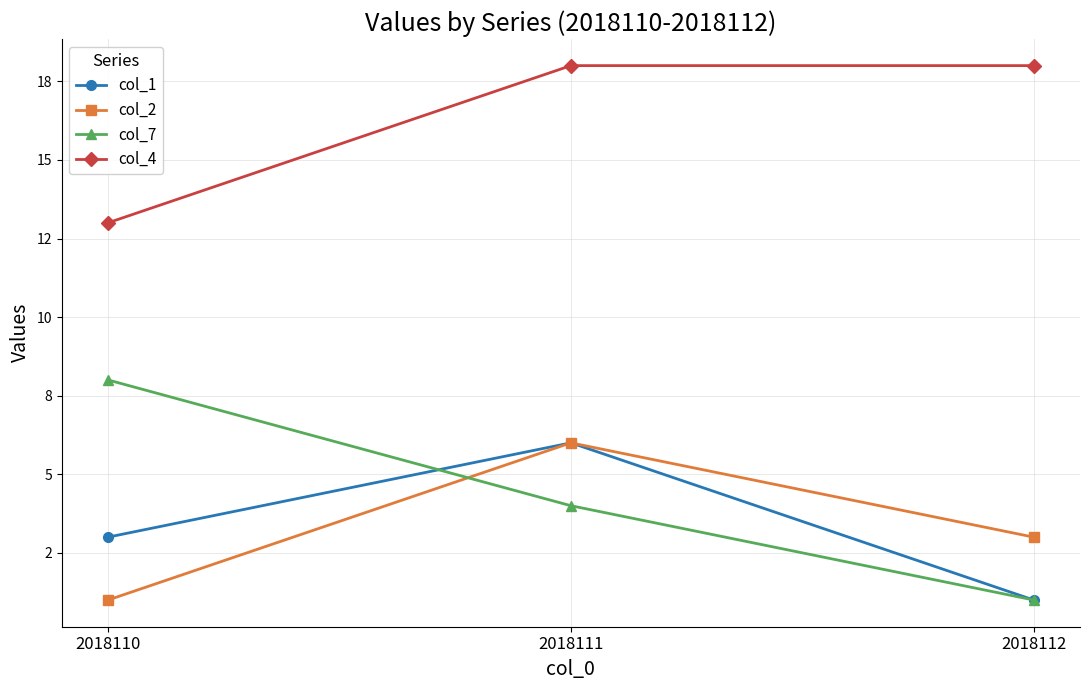

Rank the categories by col_7 value from highest to lowest.

2018110, 2018111, 2018112